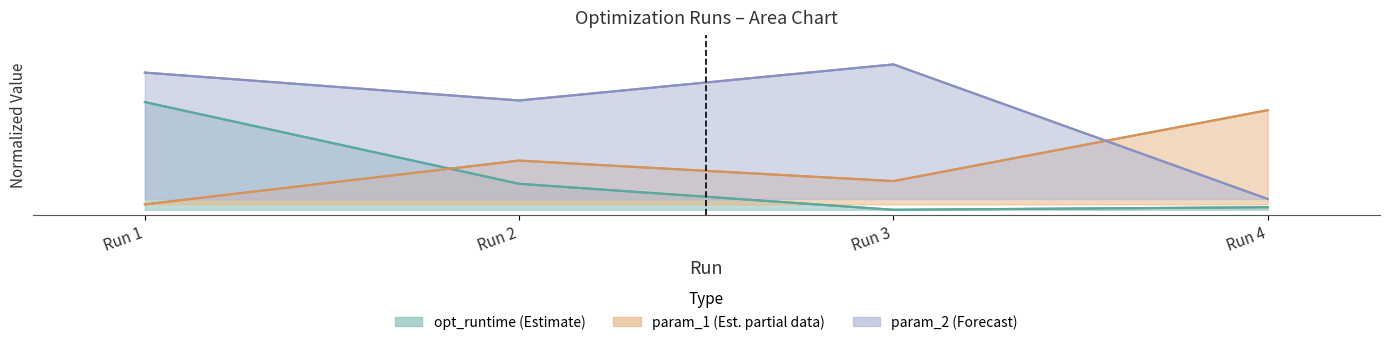

What is the value of the param_1 point at the 4th from the left?

0.4